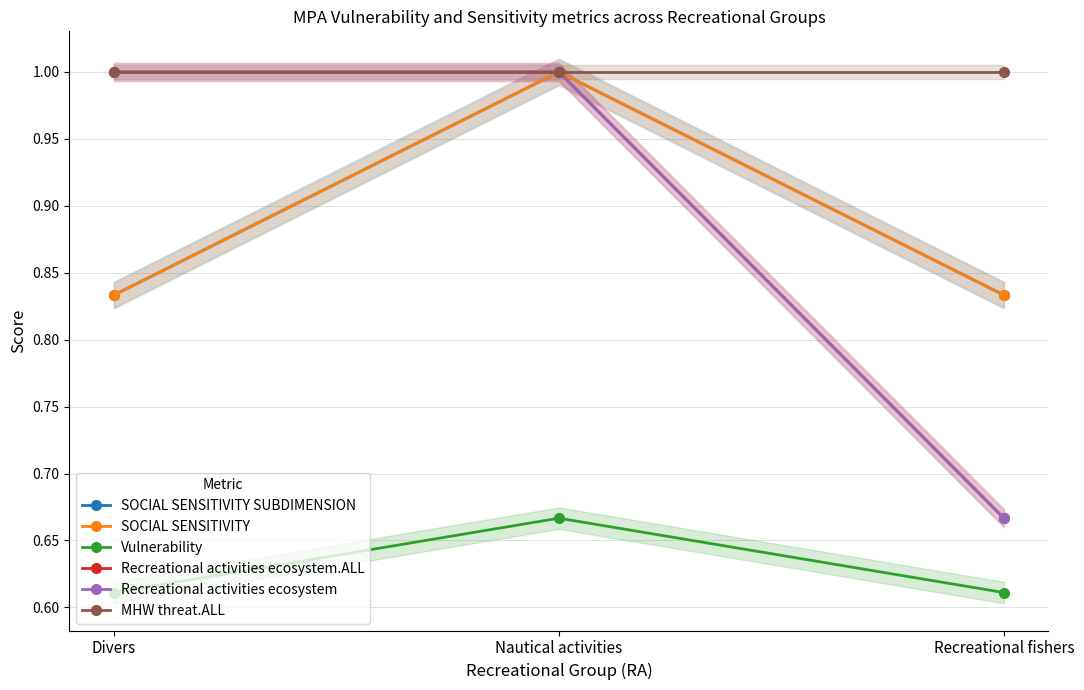

The value of SOCIAL SENSITIVITY at Divers is 1.4. True or false?

False